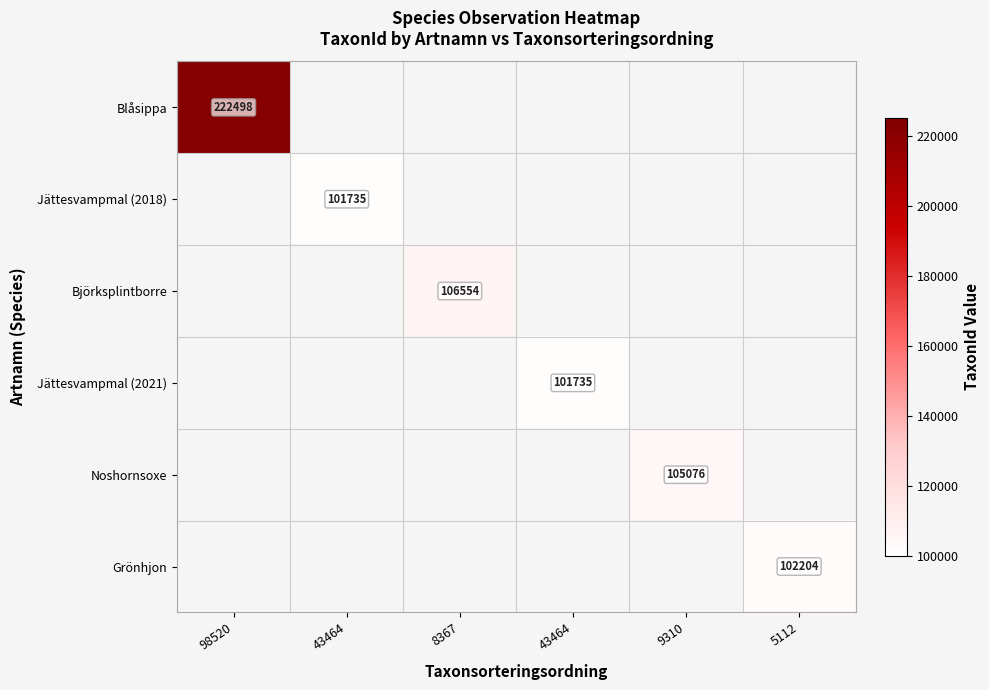

Which series has the largest range (max minus min)?

Blåsippa